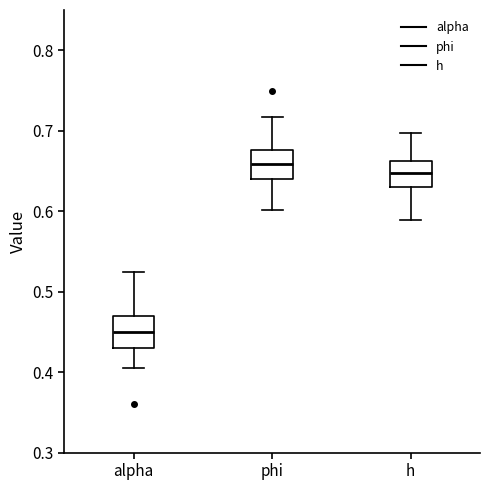

Reading left to right, transcribe this box plot: for each box, give where its median line is, the range the box spans, and where its two whiskers end, as read against the y-axis. The values are not printed on the chart, so give them approximately, as read against the axis.

alpha: median 0.45, box 0.43 to 0.47, whiskers 0.41 to 0.52
phi: median 0.66, box 0.64 to 0.68, whiskers 0.60 to 0.72
h: median 0.65, box 0.63 to 0.66, whiskers 0.59 to 0.70